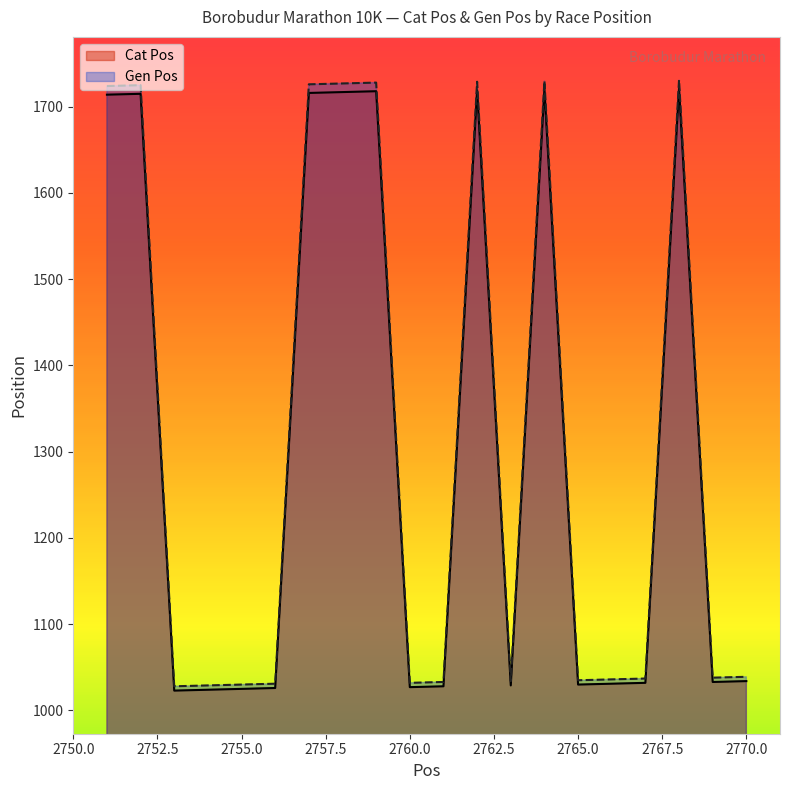

Which series has the widest spread of values?

Gen Pos